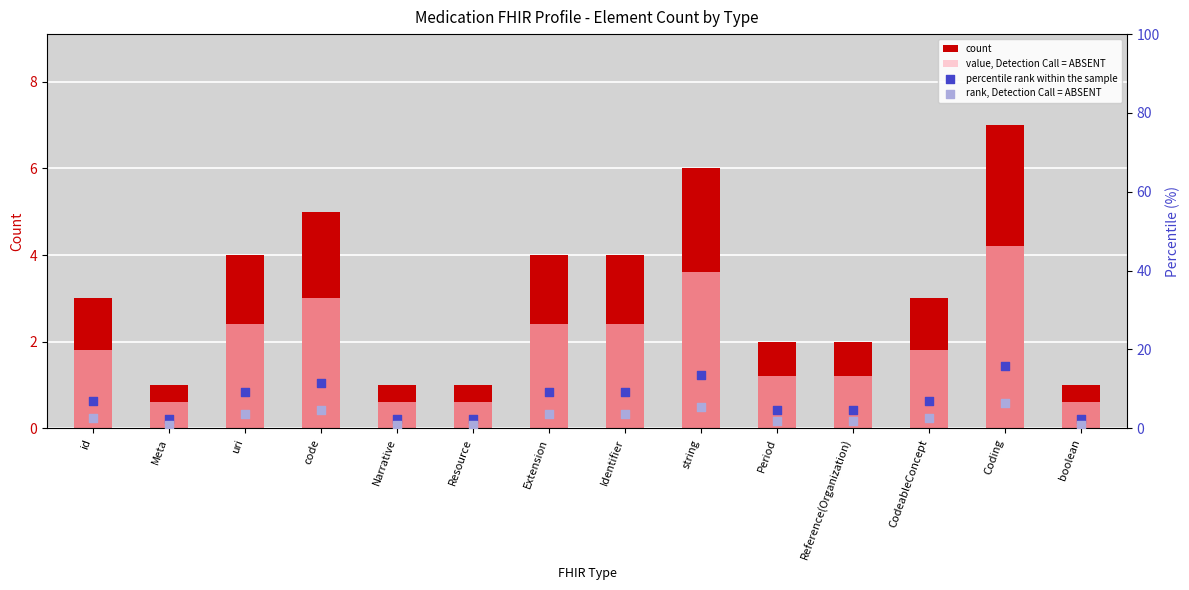

Which series has the largest Y range (max minus min)?

percentile rank within the sample